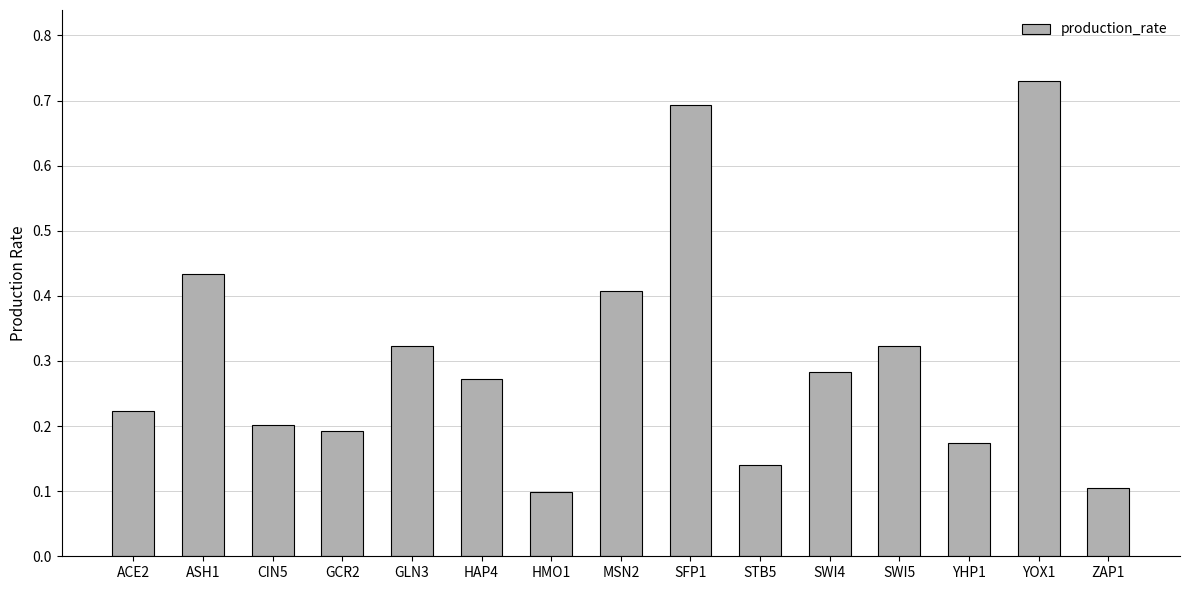

How many values are between 0 and 1?

15